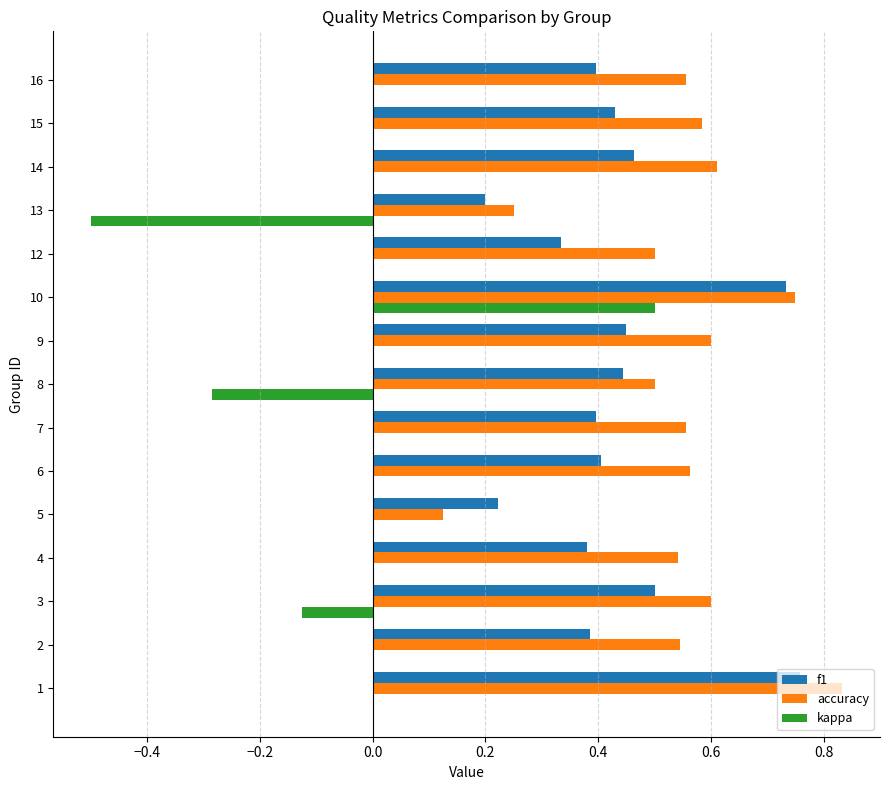

At which category is the sum across all series the highest?

10